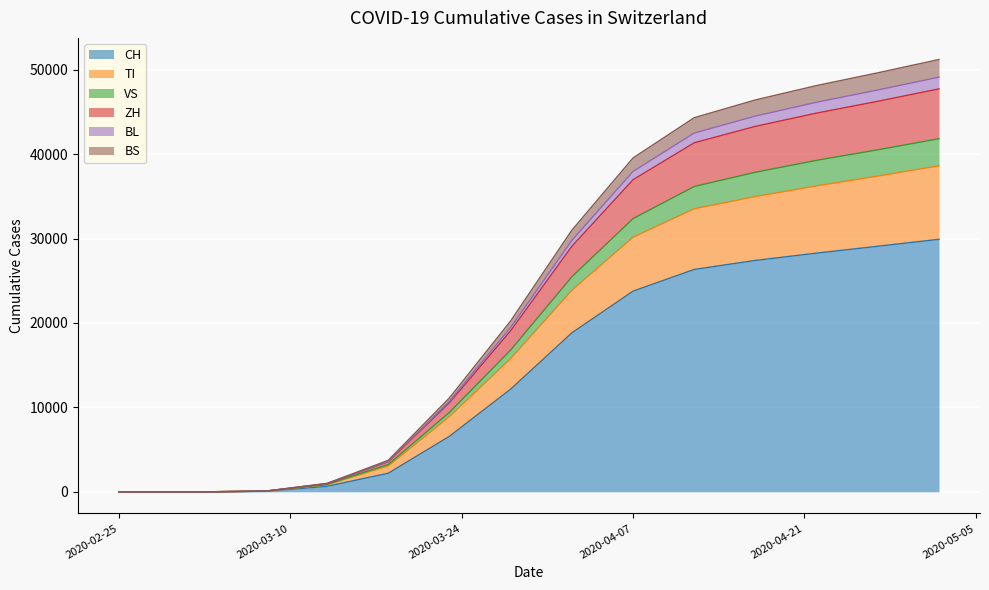

What is the maximum value for CH?

29905